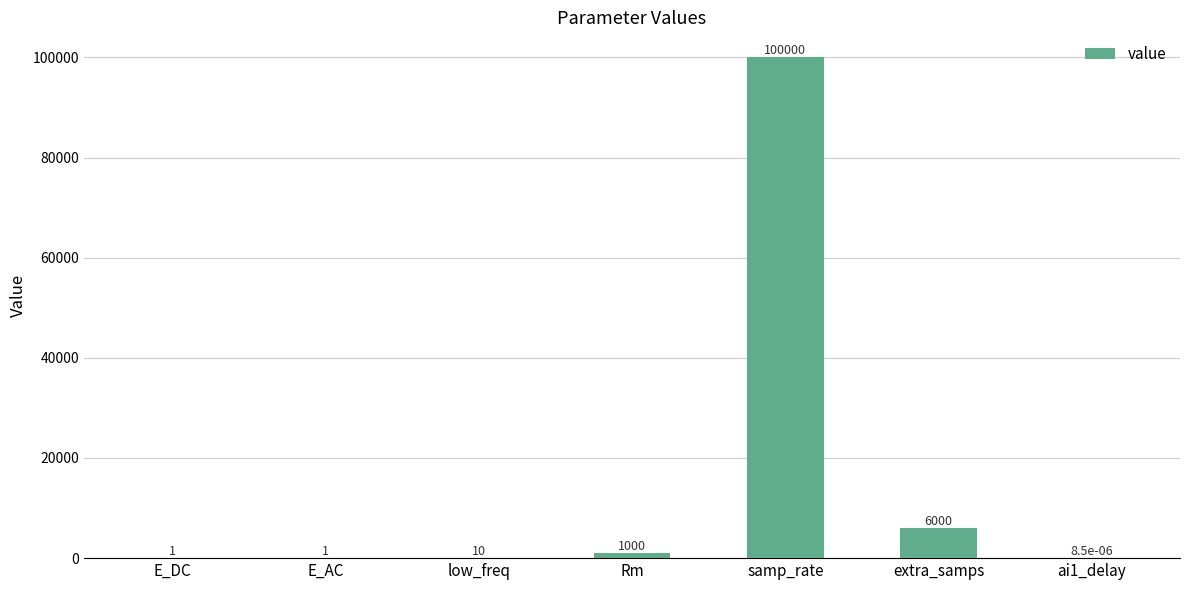

What is the sum of all values?

107012.0